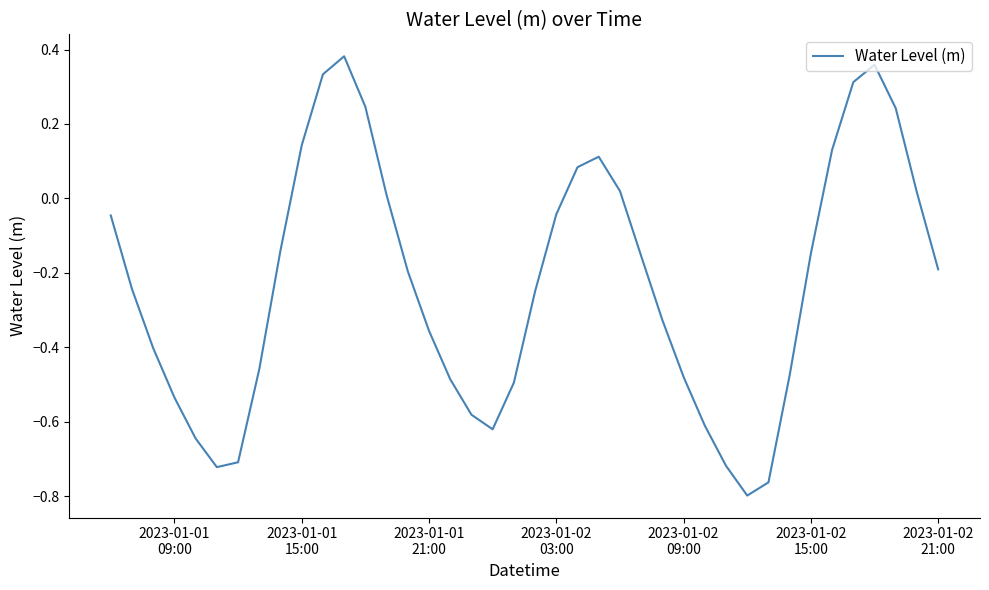

What is the difference between the maximum and minimum values?

1.2